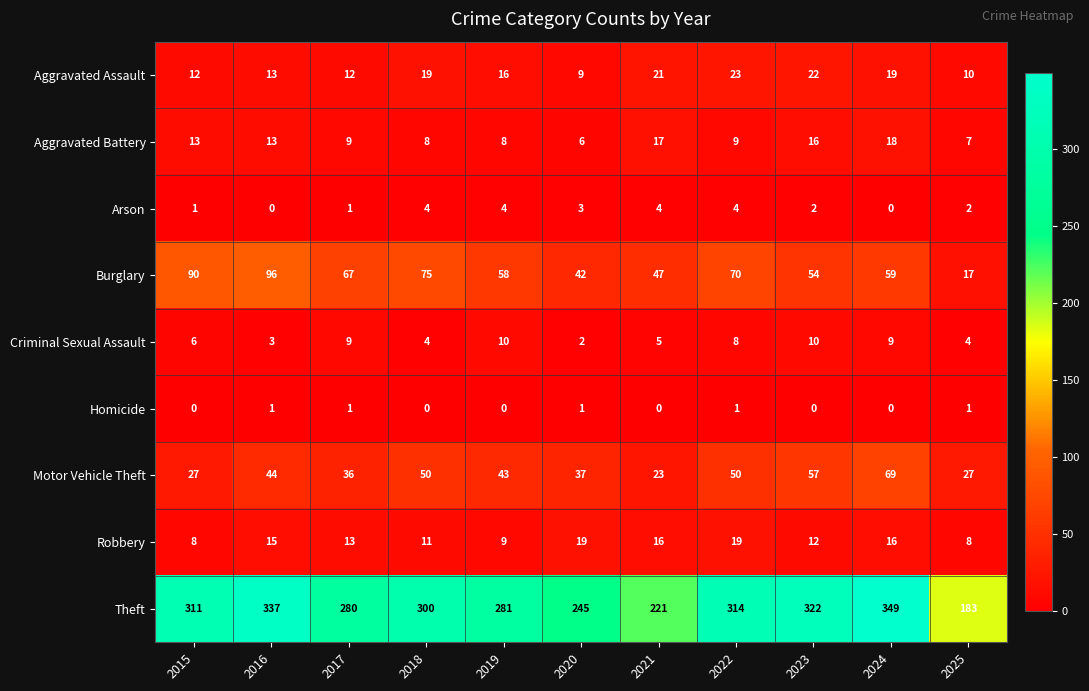

What is the minimum value for Theft?

183